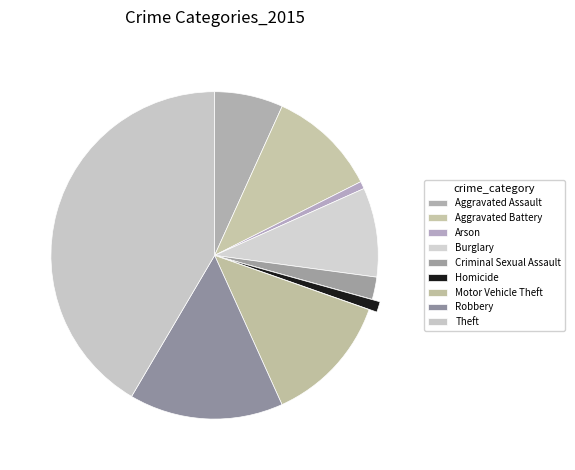

Which slice is the smallest?

Arson